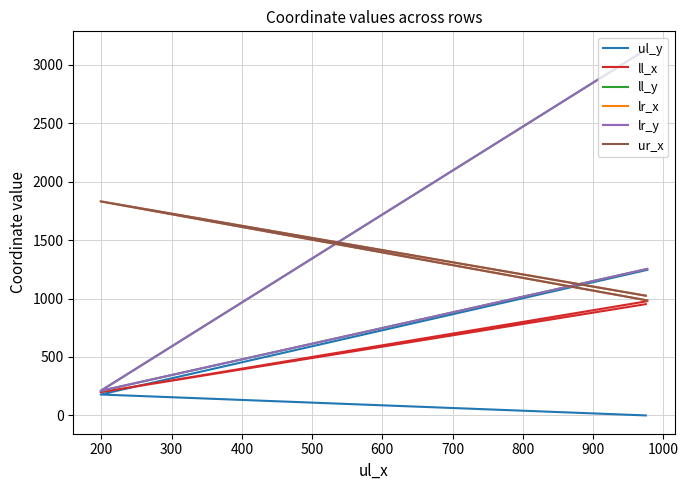

The value of lr_x at 100 is 615. True or false?

False